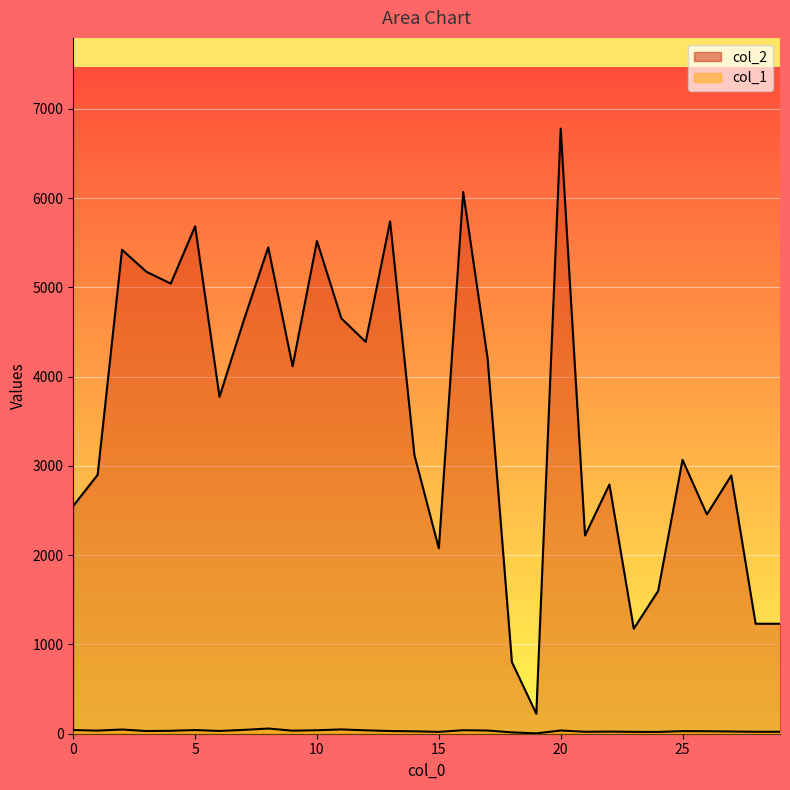

What is the value of the col_2 point at the 15th from the left?

3119